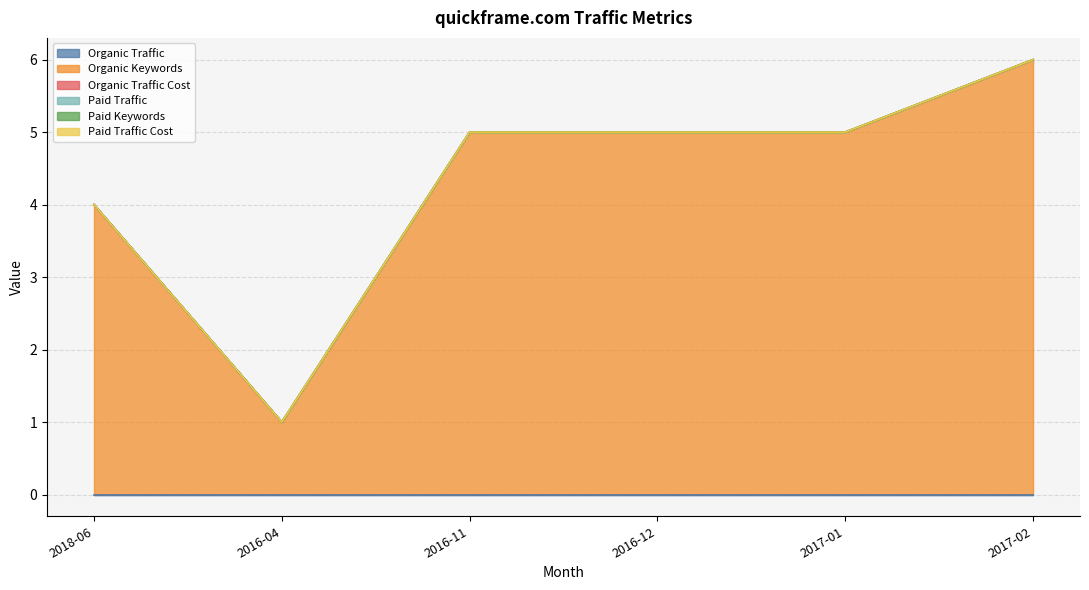

What is the difference between the highest and lowest values at 2017-01?

5